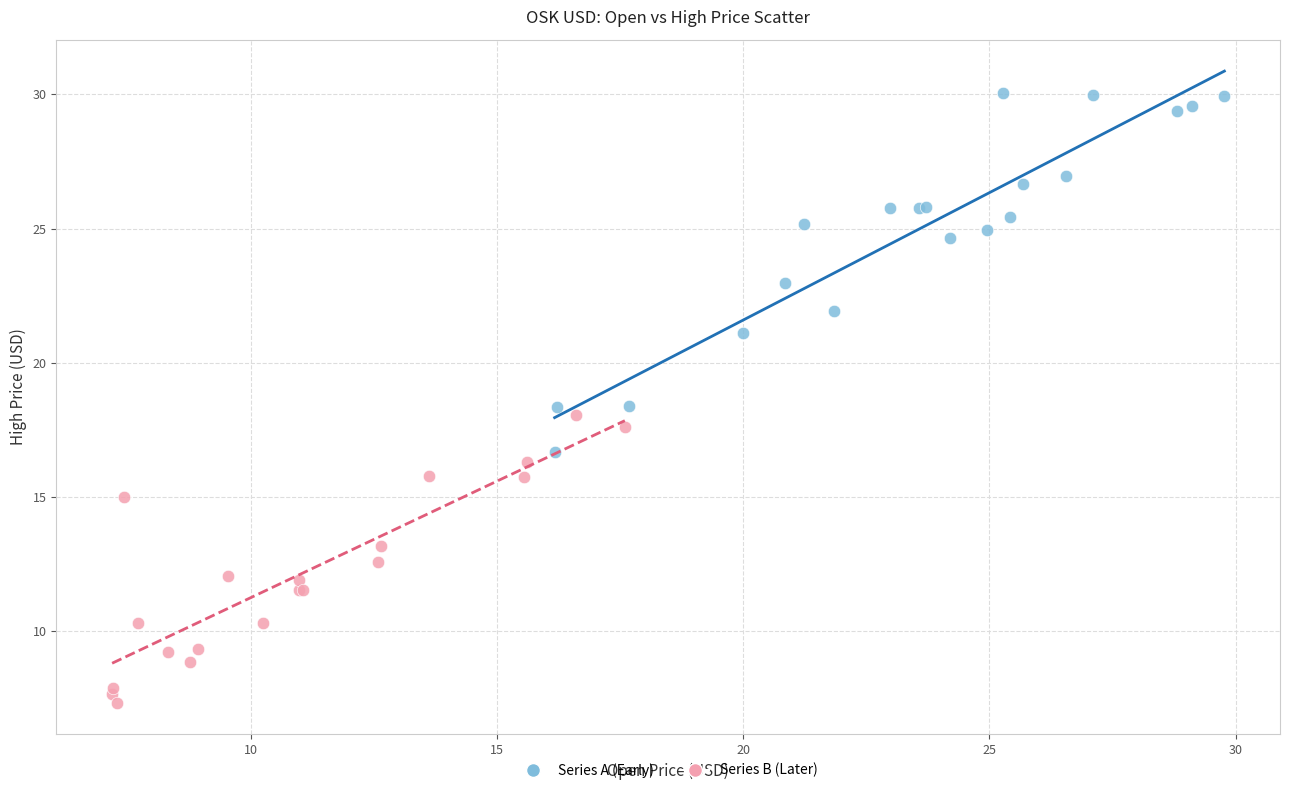

Which series has the widest spread of Y values?

Series A (Early)